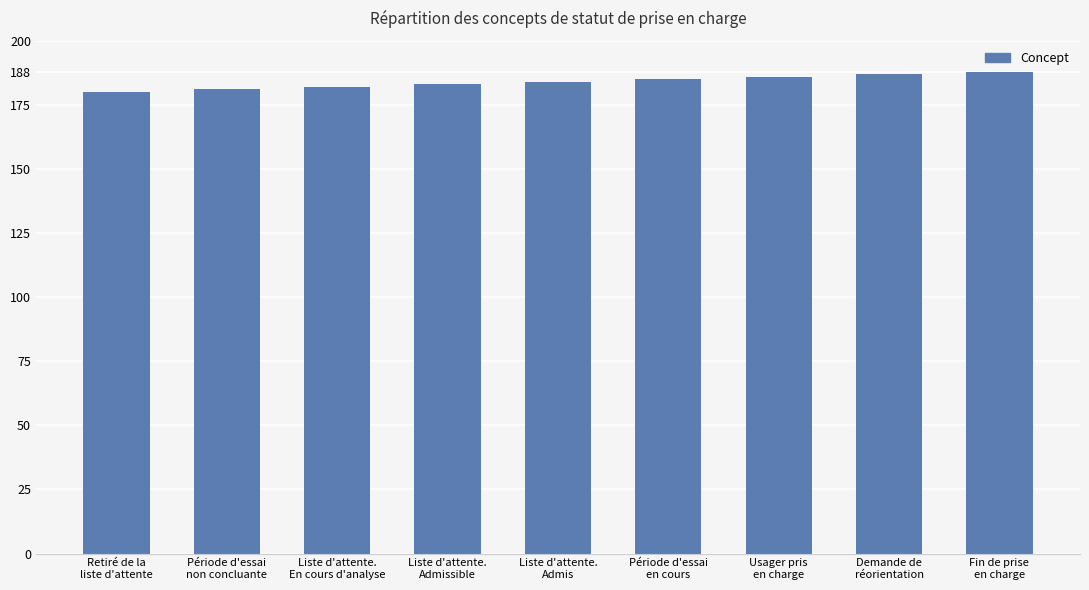

Is it true that the value at Retiré de la
liste d'attente is 93?

False